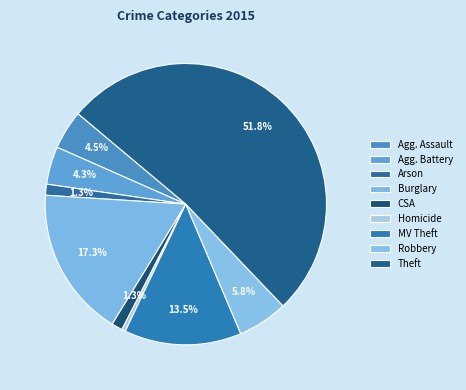

What is the majority slice?

Theft